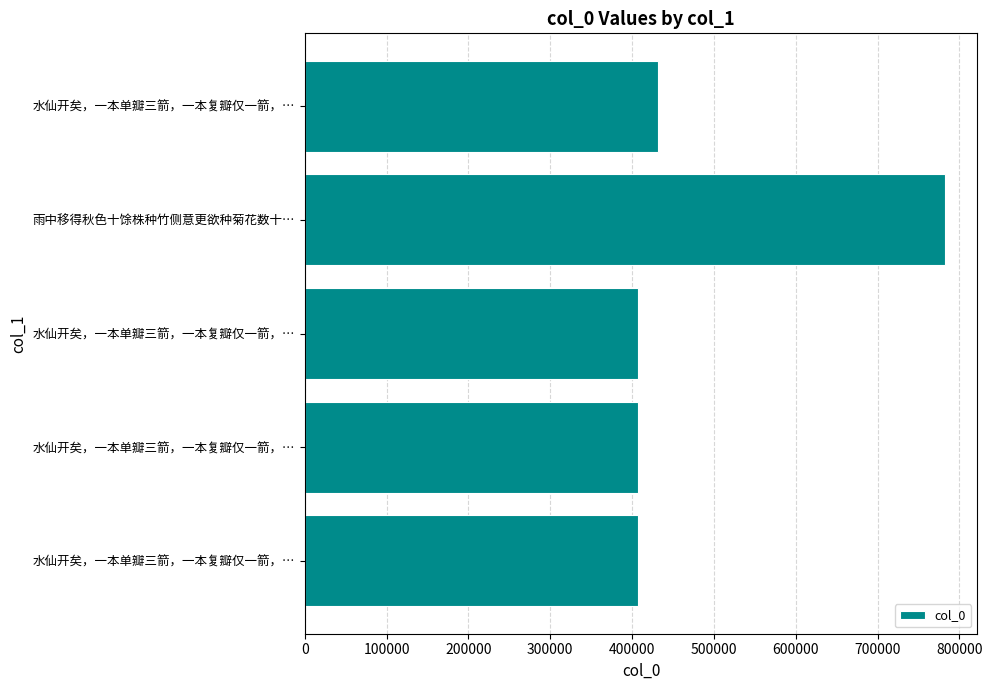

How many values are below 406963?

2